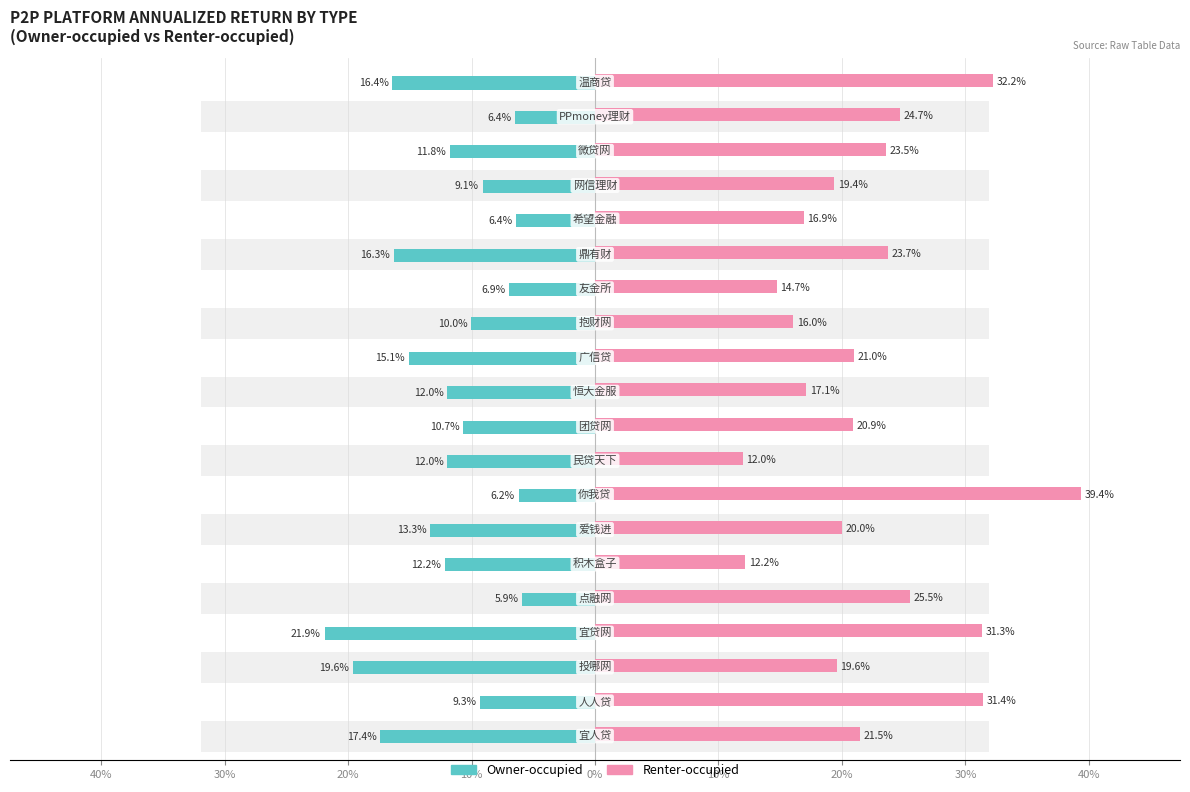

Does the chart contain any negative values?

Yes